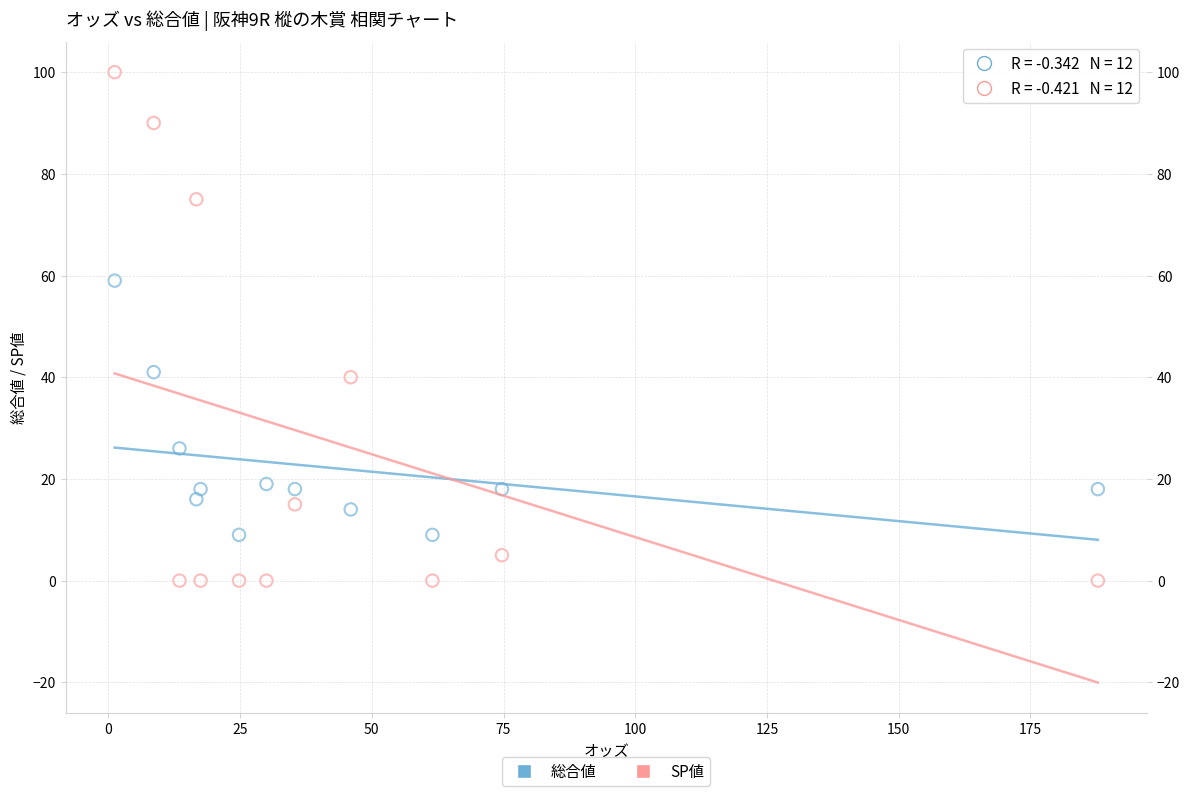

What are all the series names shown in the legend?

総合値, SP値